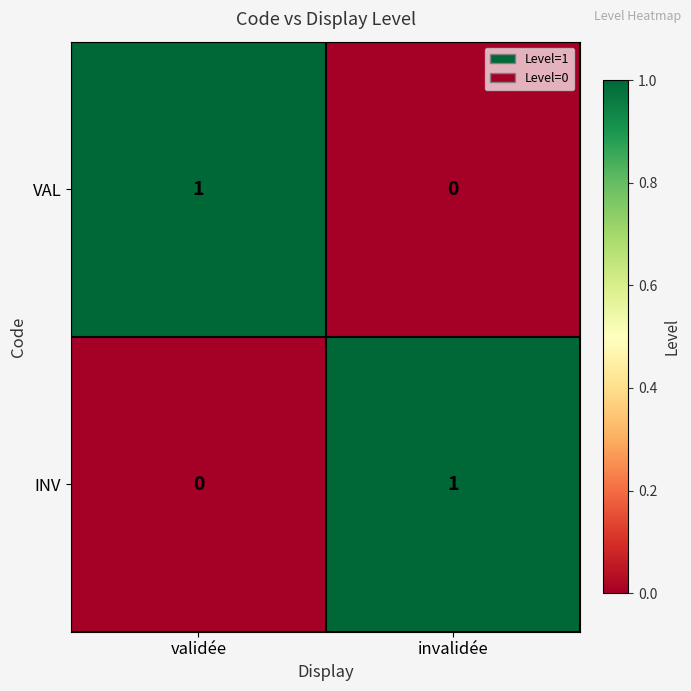

True or false: INV has a value of 0 at validée.

True